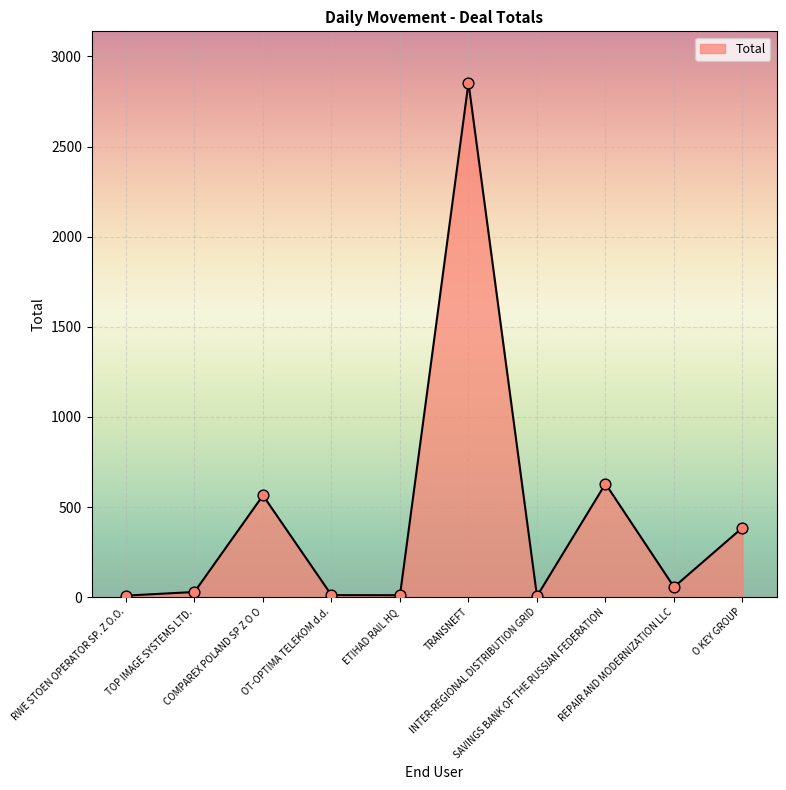

What is the change in value from TOP IMAGE SYSTEMS LTD. to ETIHAD RAIL HQ?

-18.0